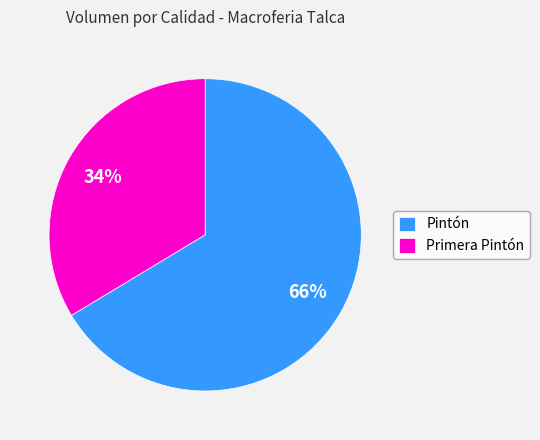

To the nearest percent, what is the average slice percentage?

50%